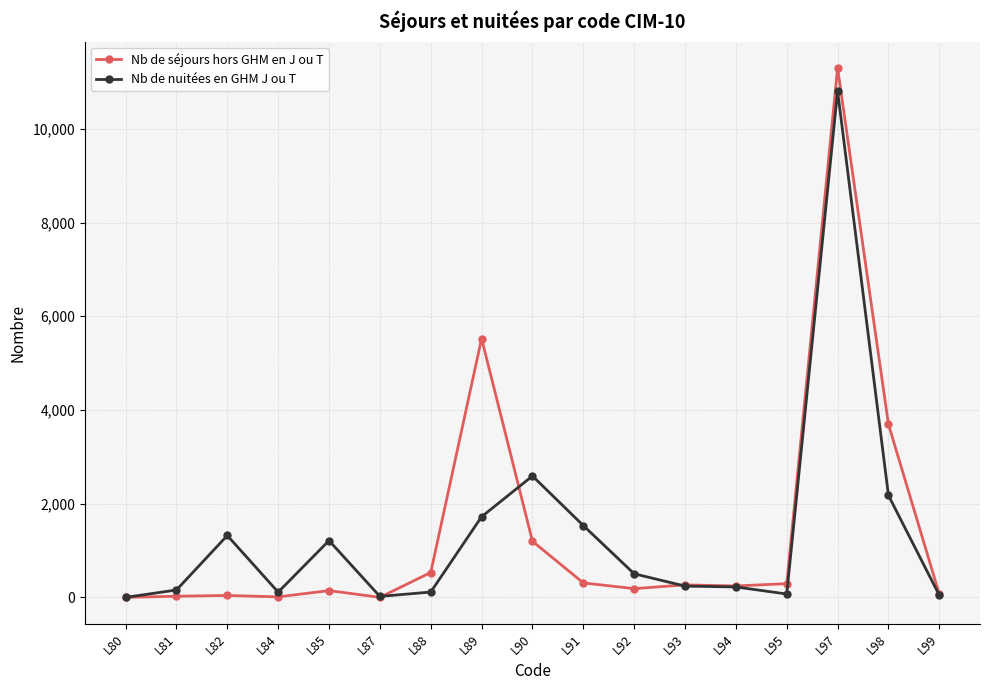

Where is the first local maximum for Nb de nuitées en GHM J ou T?

L82